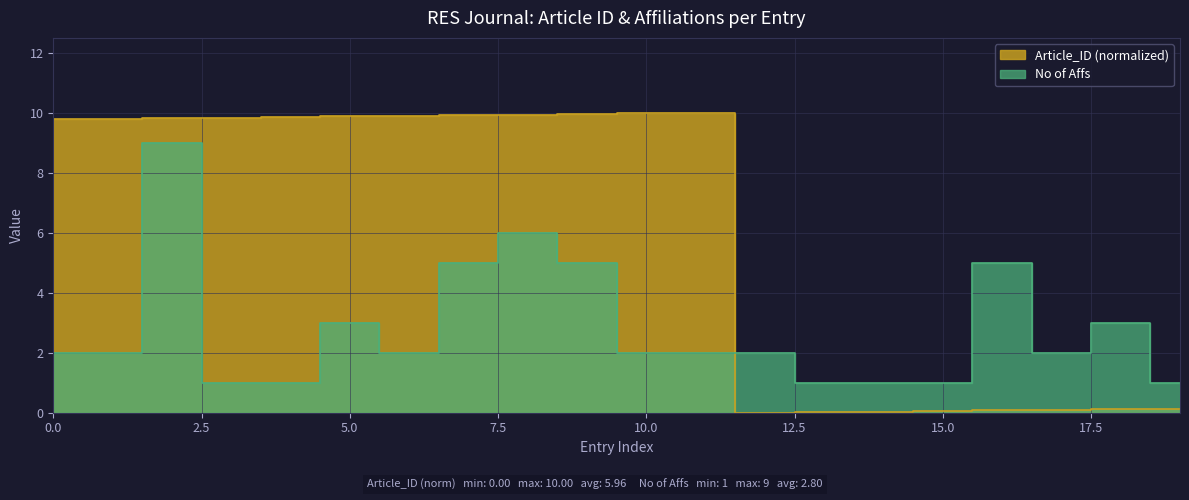

At which category does Article_ID reach its first local peak?

11